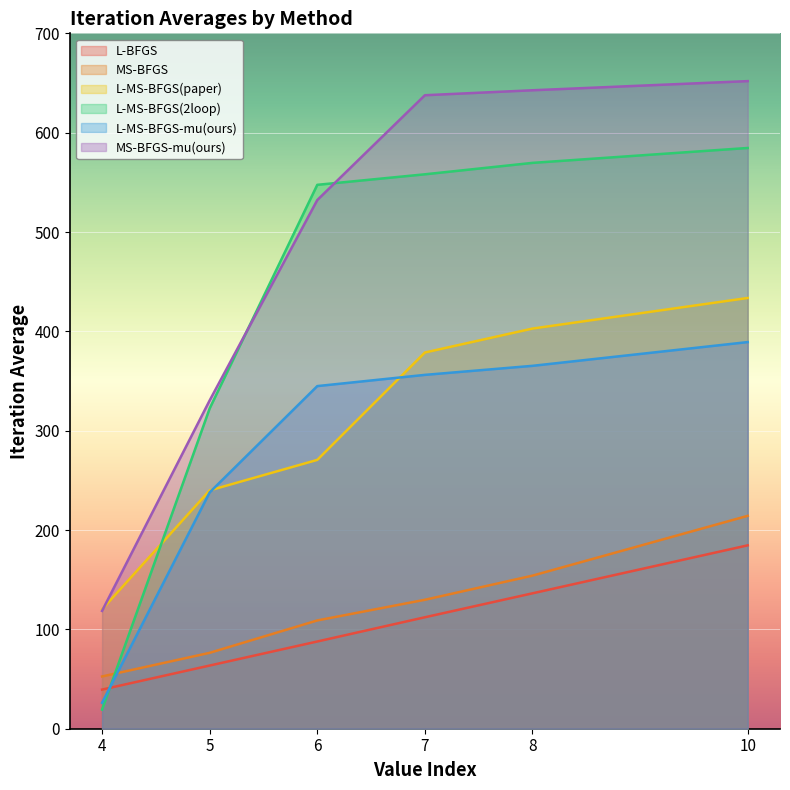

Reading left to right, what are all the values shown in this chart?

L-BFGS: 39.4	63.6	87.8	112.2	136.3	184.6
MS-BFGS: 52.6	76.4	109.0	129.8	154.1	214.3
L-MS-BFGS(paper): 120.2	239.9	270.6	378.7	402.8	433.6
L-MS-BFGS(2loop): 19.2	322.4	547.5	558.1	569.6	584.6
L-MS-BFGS-mu(ours): 26.1	237.9	344.9	356.2	365.3	389.2
MS-BFGS-mu(ours): 118.6	330.5	532.2	637.7	642.7	651.9